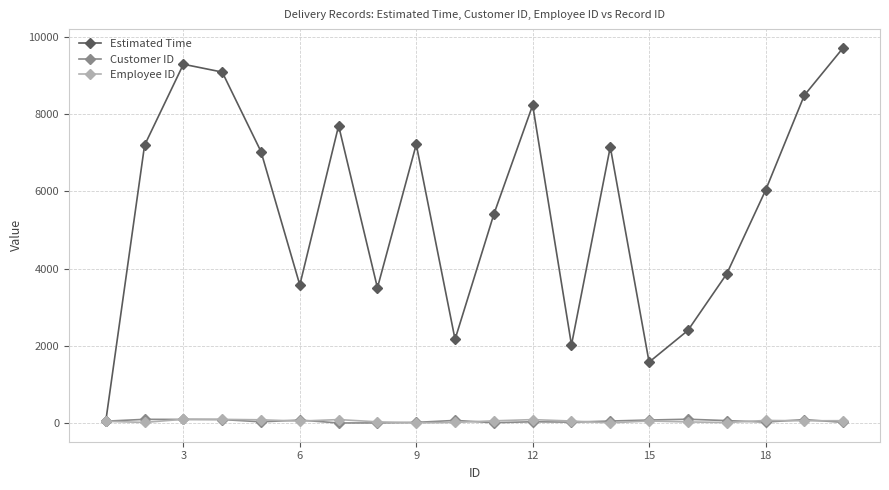

Count the number of data series in this chart.

3